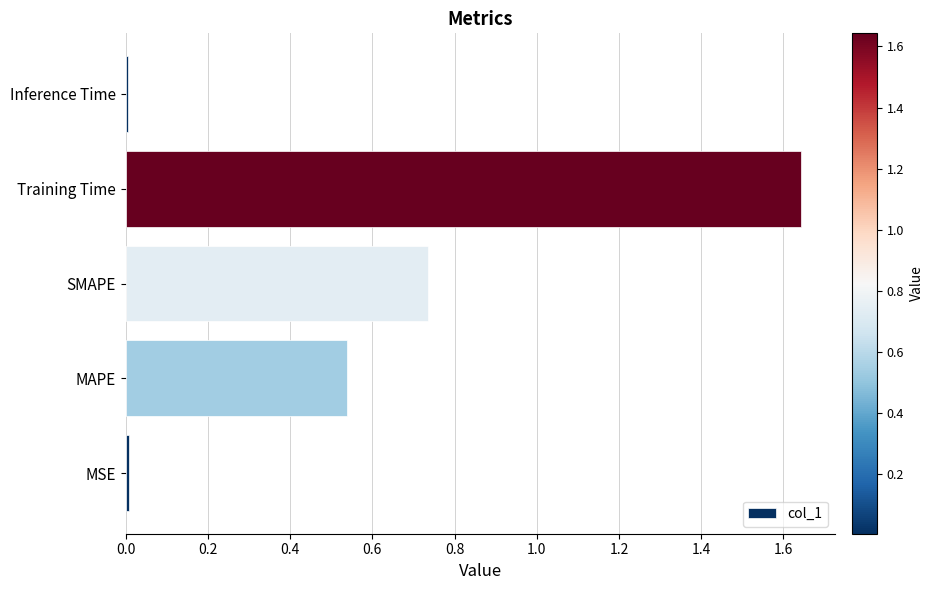

What is the sum of all values?

2.9